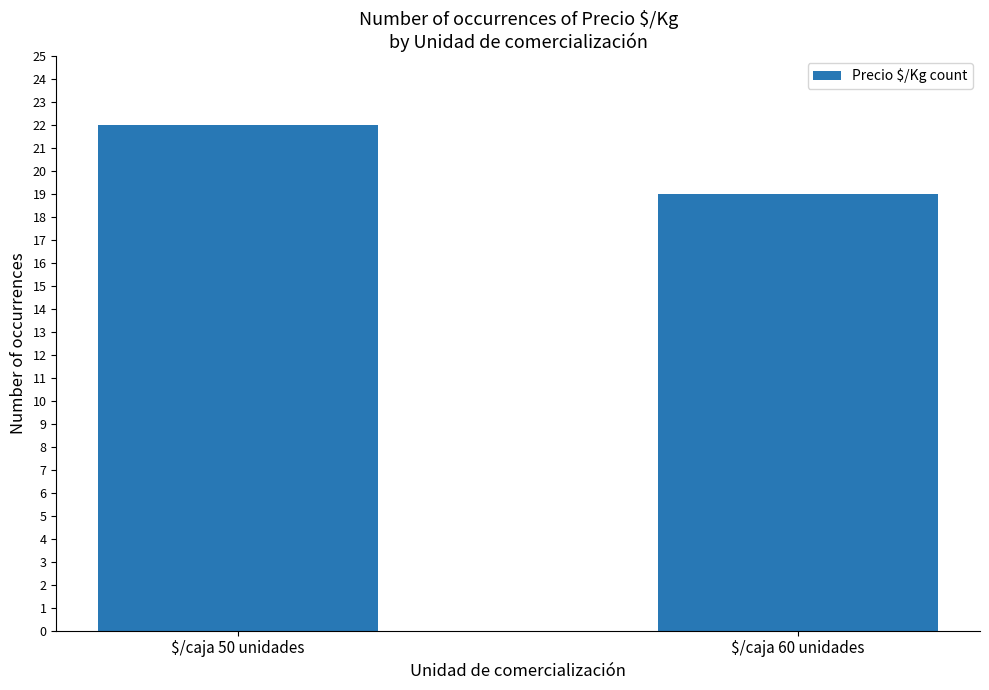

Read the value at $/caja 50 unidades.

22